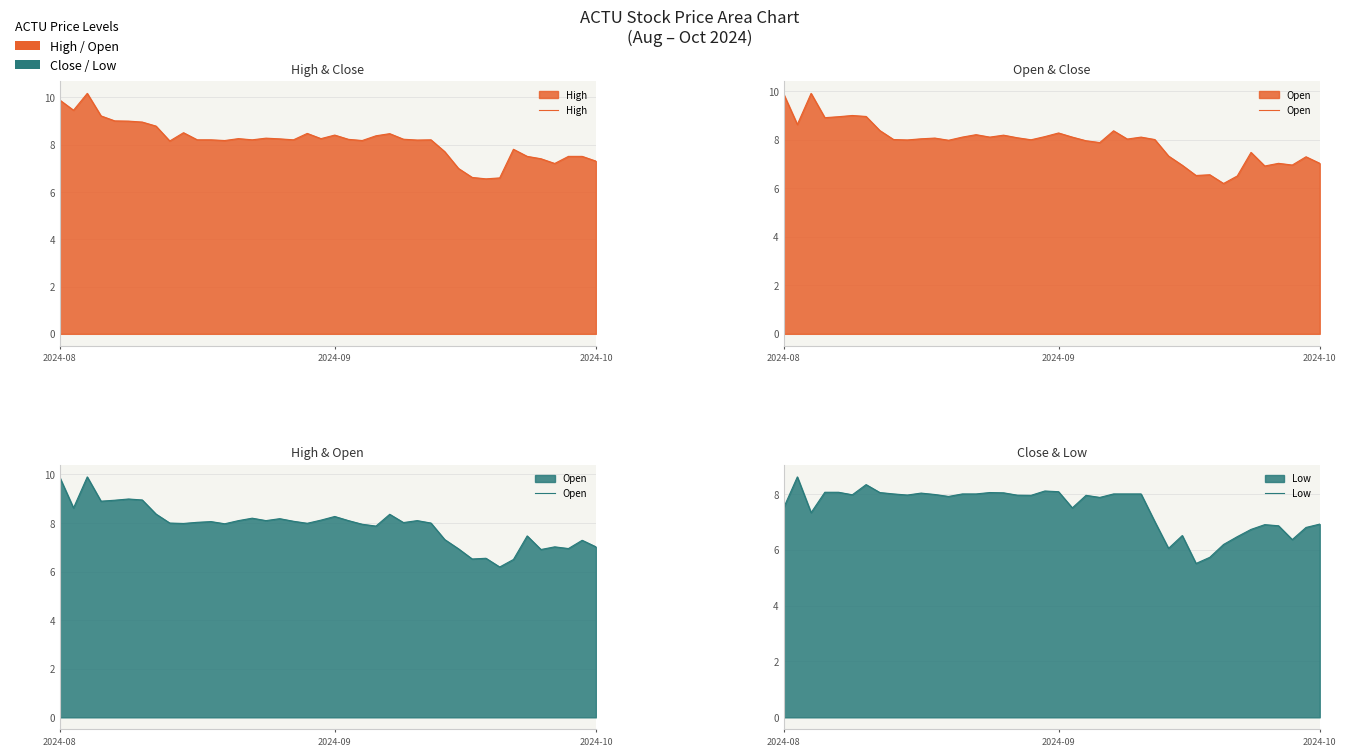

Which series has the largest range (max minus min)?

Open